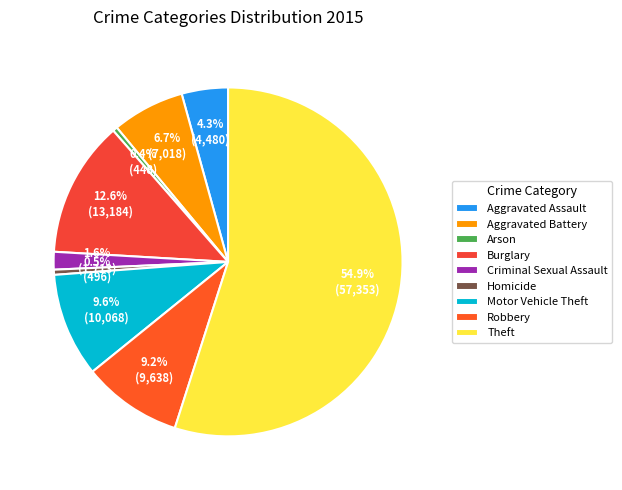

How many segments does this pie chart have?

9